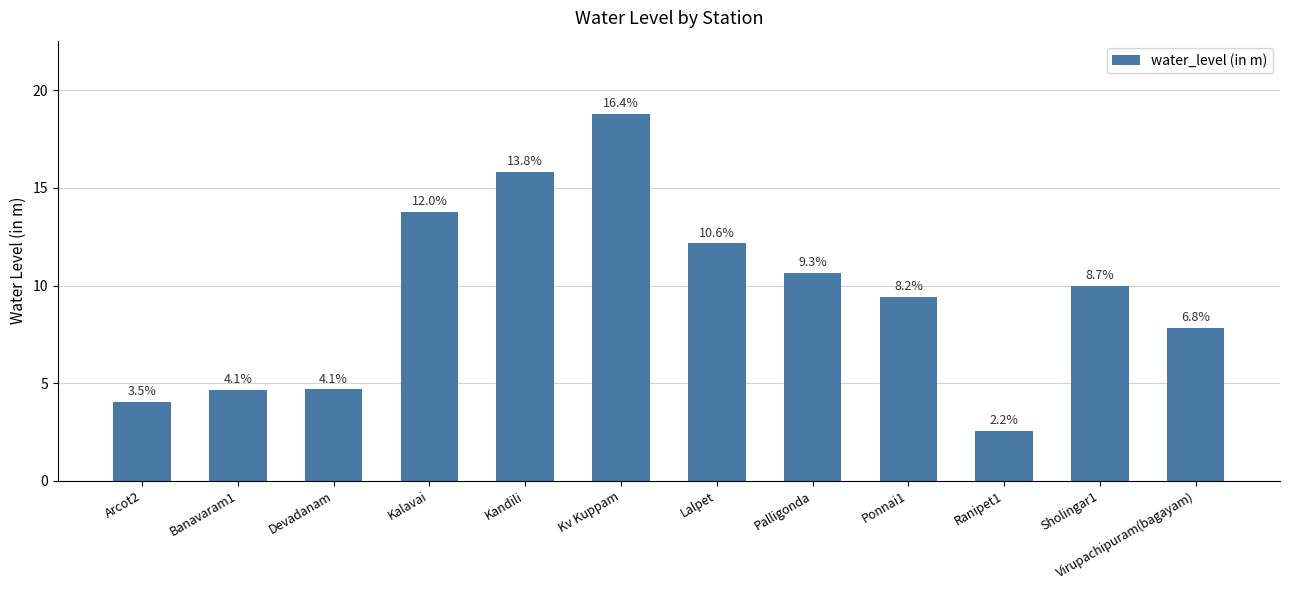

Does the chart contain any negative values?

No